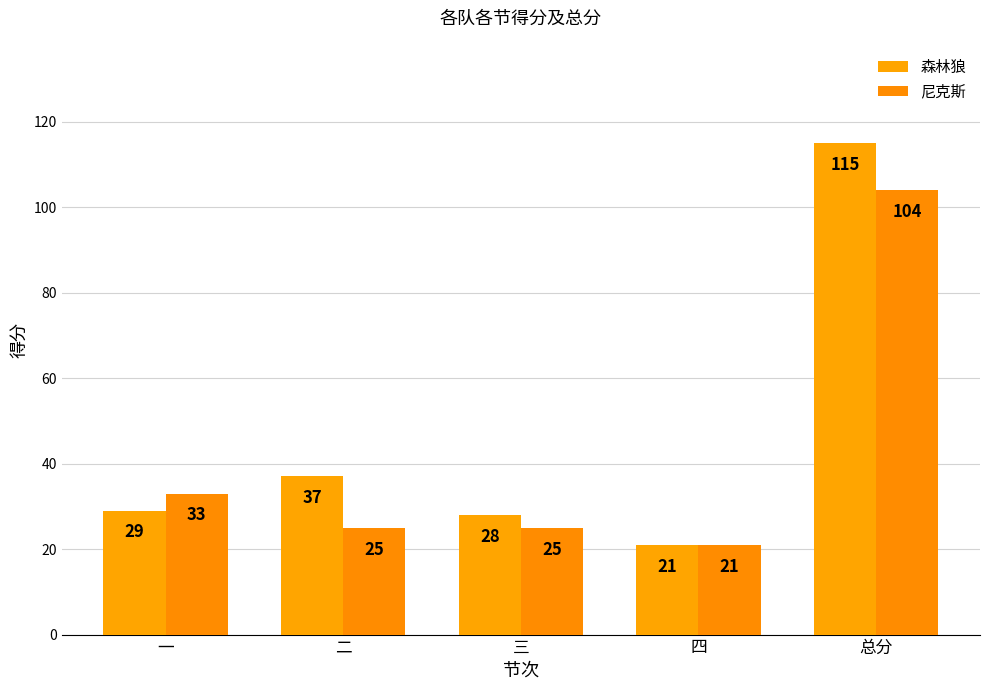

Reading right to left, extract all data points from this chart.

森林狼: 总分=115	四=21	三=28	二=37	一=29
尼克斯: 总分=104	四=21	三=25	二=25	一=33